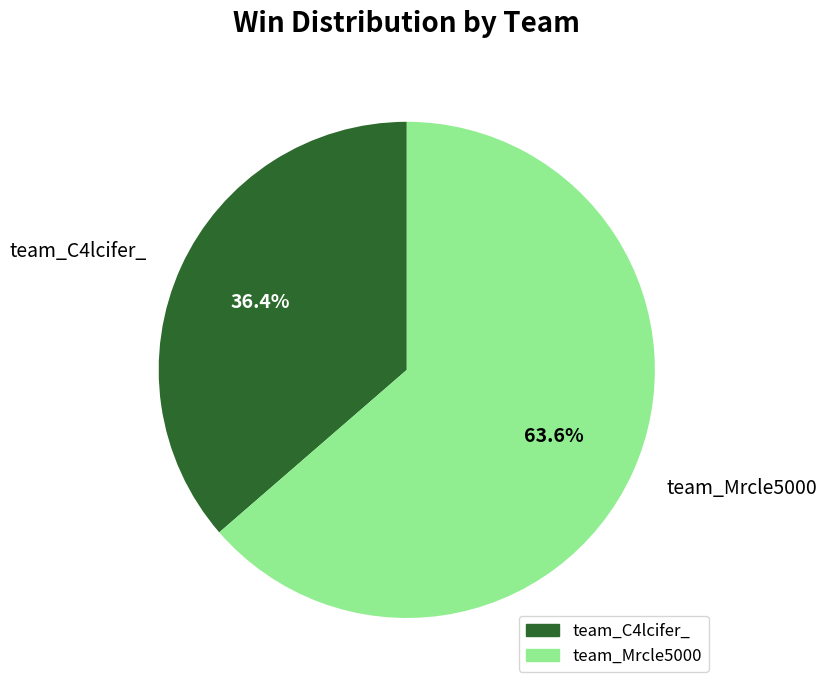

What portion of the pie excludes team_C4lcifer_?

63.6%